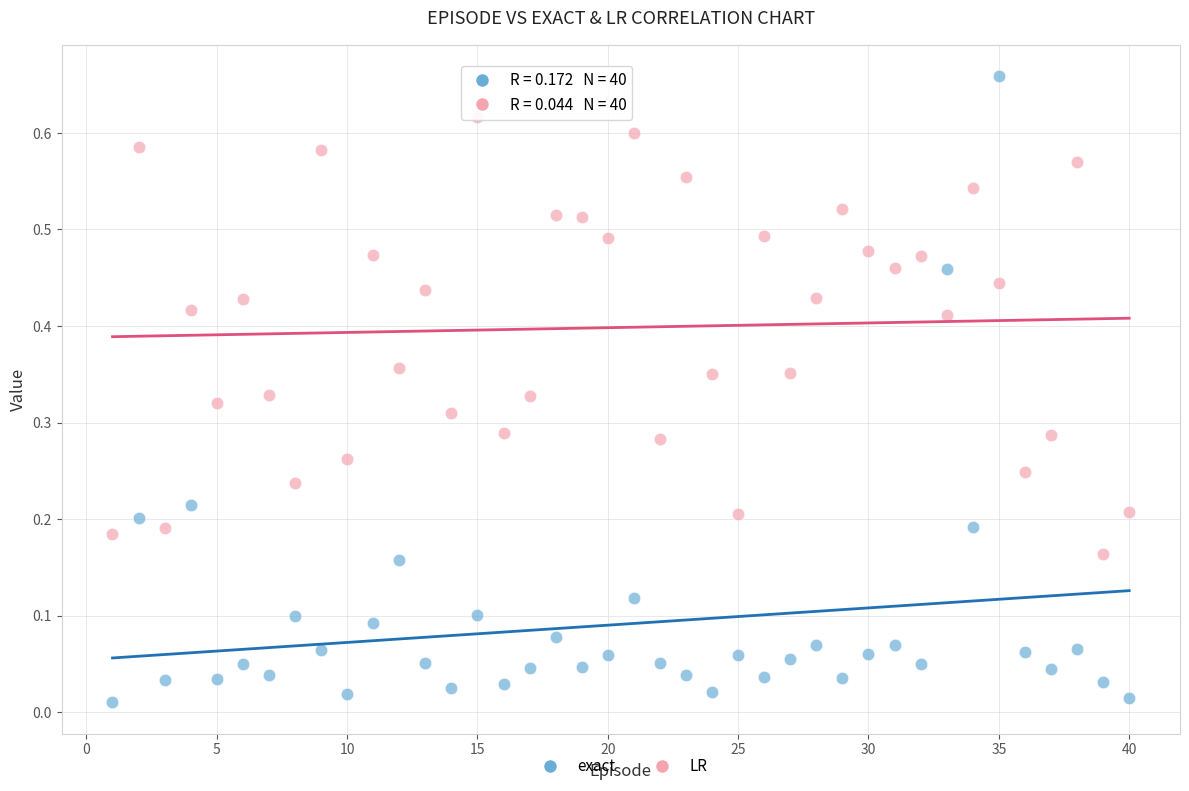

Which series has the widest spread of Y values?

exact